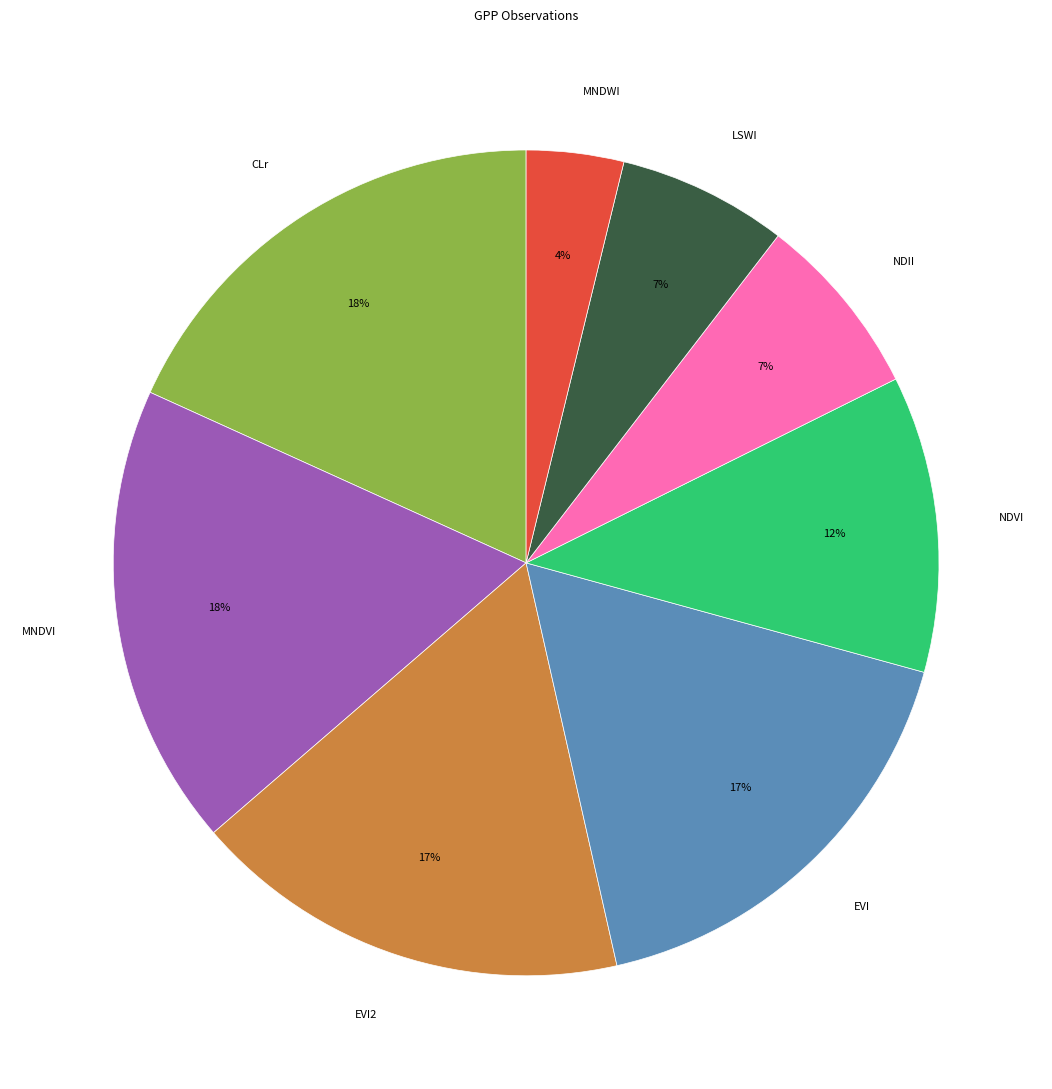

True or false: MNDVI accounts for 4% of the total.

False